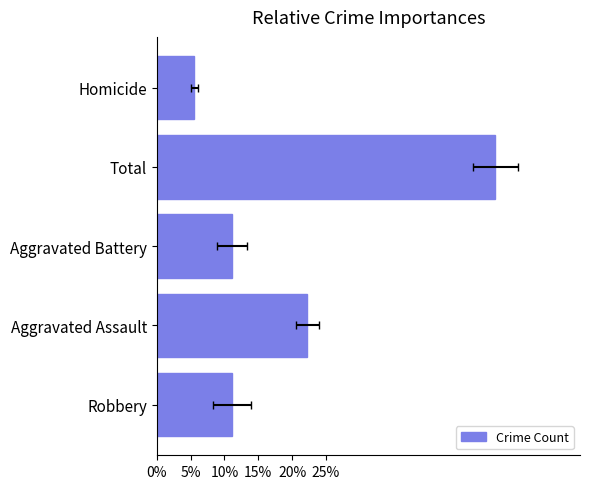

Reading left to right, what are all the values shown in this chart?

0.1	0.2	0.1	0.5	0.1